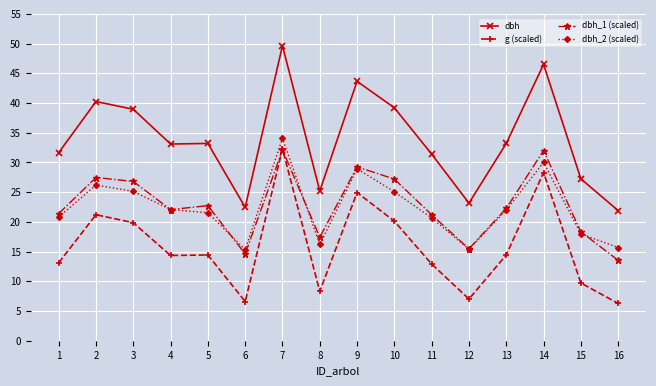

What is the total value across all series at 8?

67.1